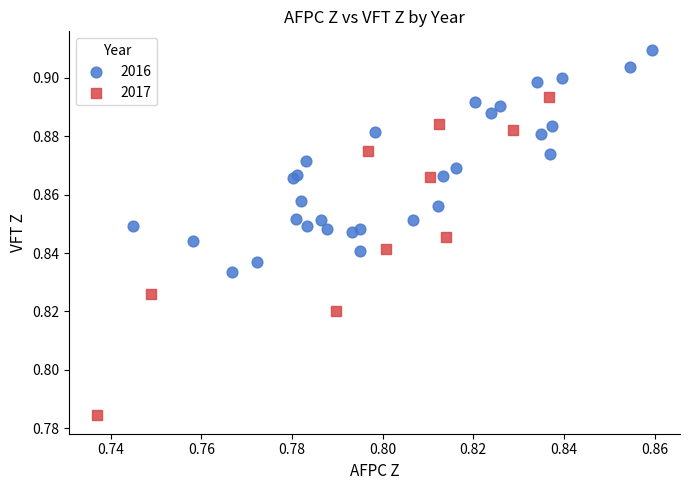

What are all the series names shown in the legend?

2016, 2017